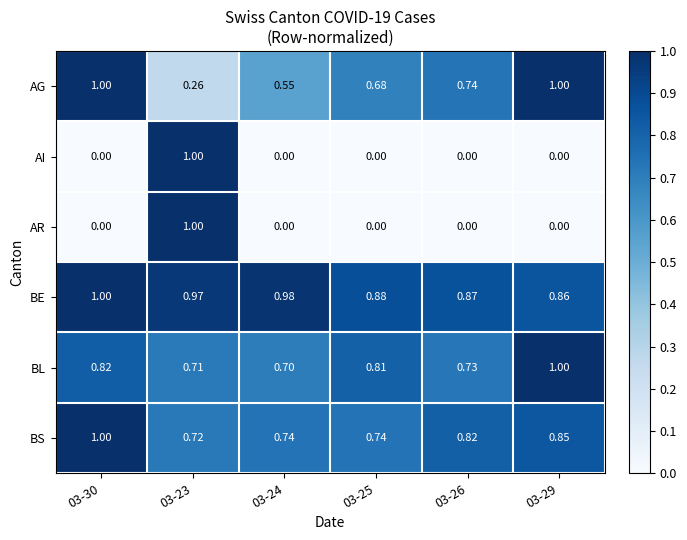

Which series changed the most between 03-26 and 03-29?

BL